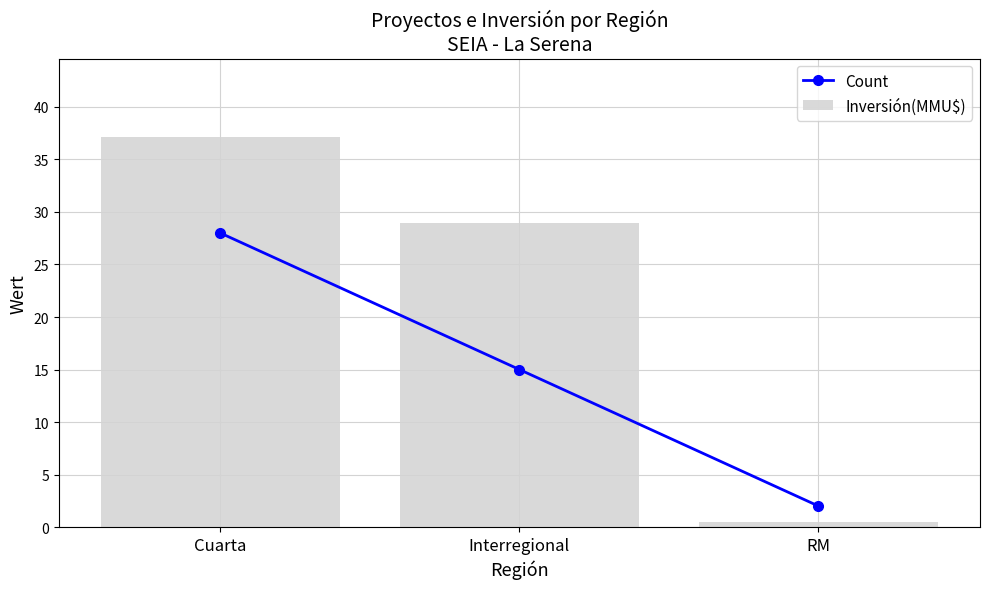

True or false: Inversión(MMU$) has a value of 0.5 at RM.

True